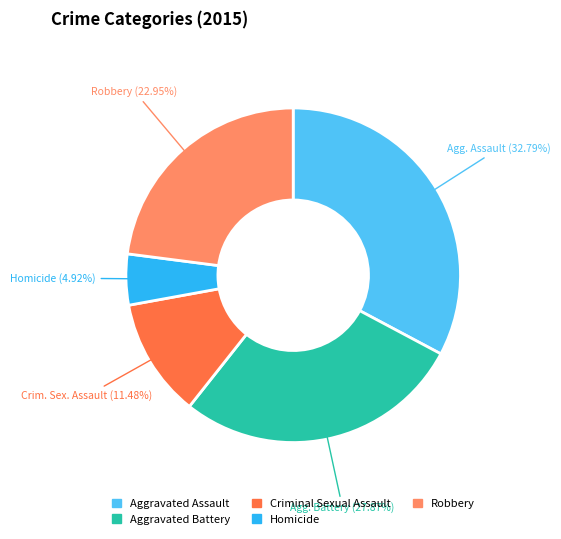

Does Aggravated Battery represent more than half of the total?

No